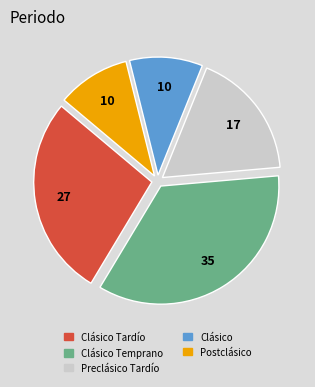

Is there any slice that represents more than half of the pie?

No